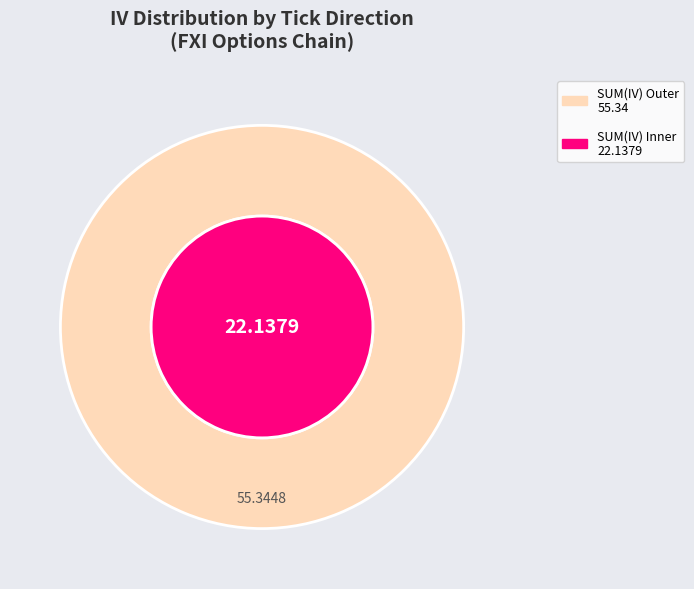

Does no_change account for over 50% of the chart?

No